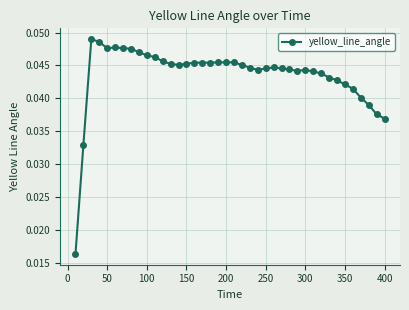

True or false: there are more than 0 points higher than both neighbors.

True